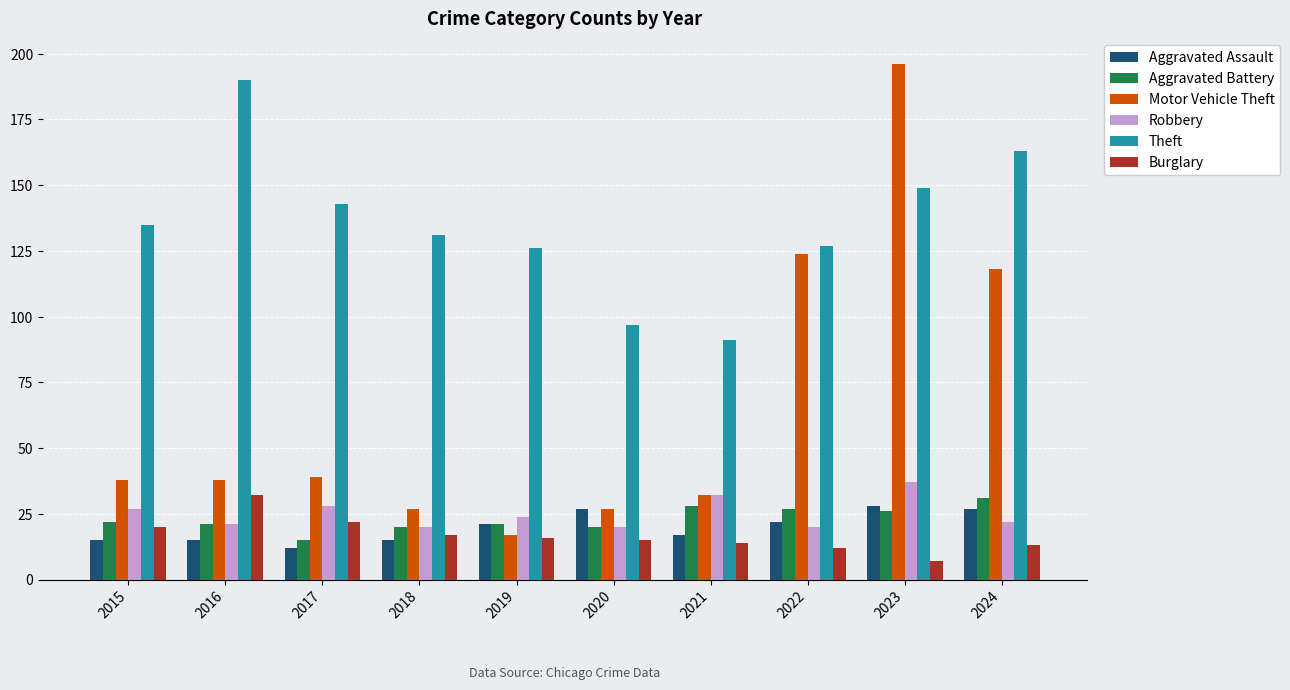

What is the difference between the Theft values at 2023 and 2024?

14